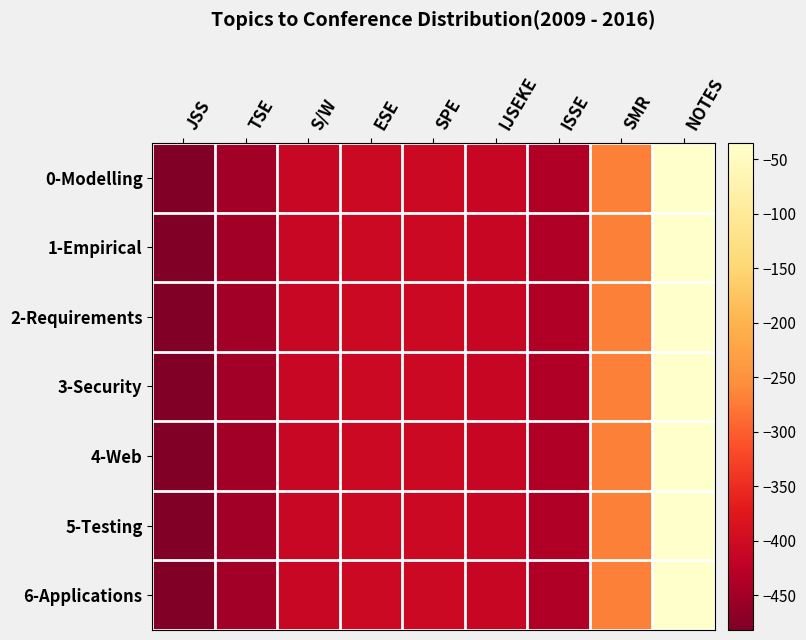

Between S/W and ESE, which series saw the biggest shift?

0-Modelling